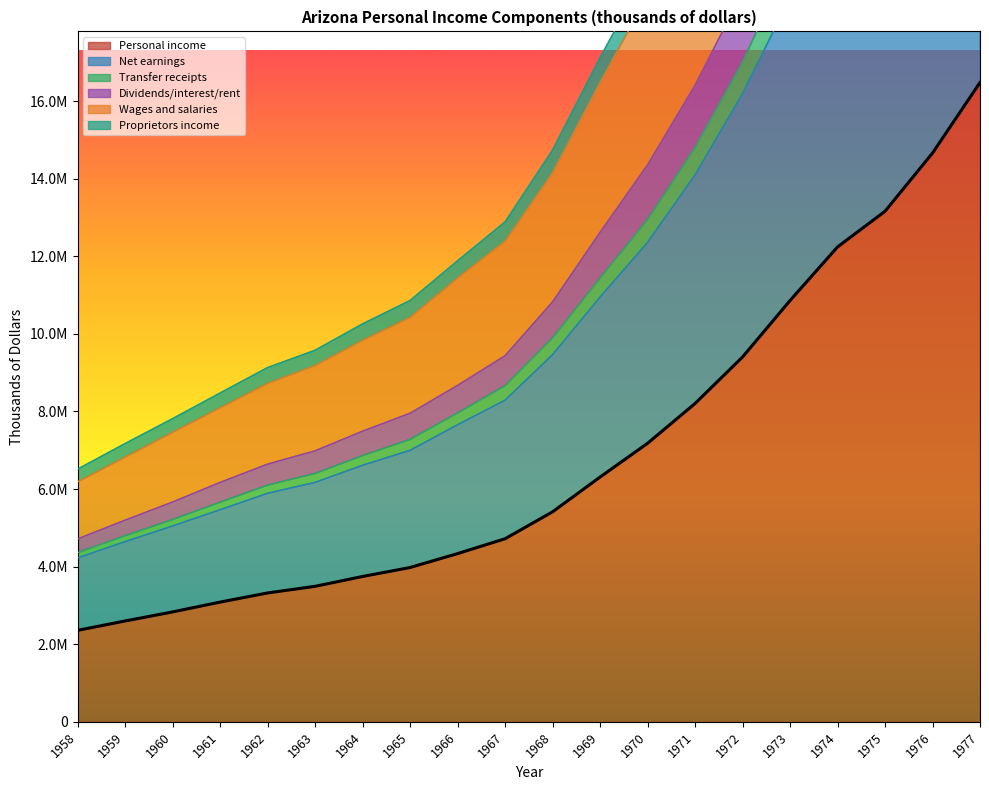

At which category is the sum across all series the highest?

1977